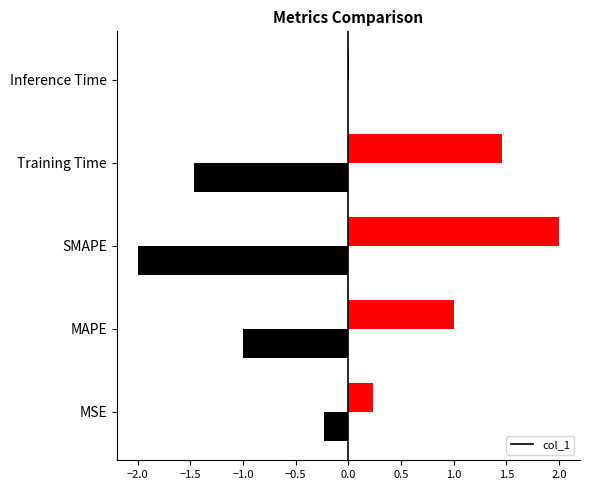

The chart shows a value of 0.2 at MSE. True or false?

True